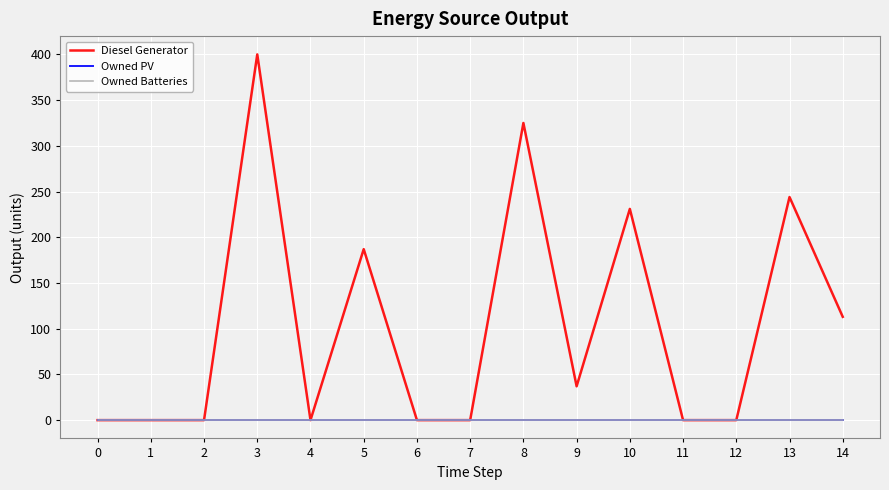

Which category has the highest value across all series?

3